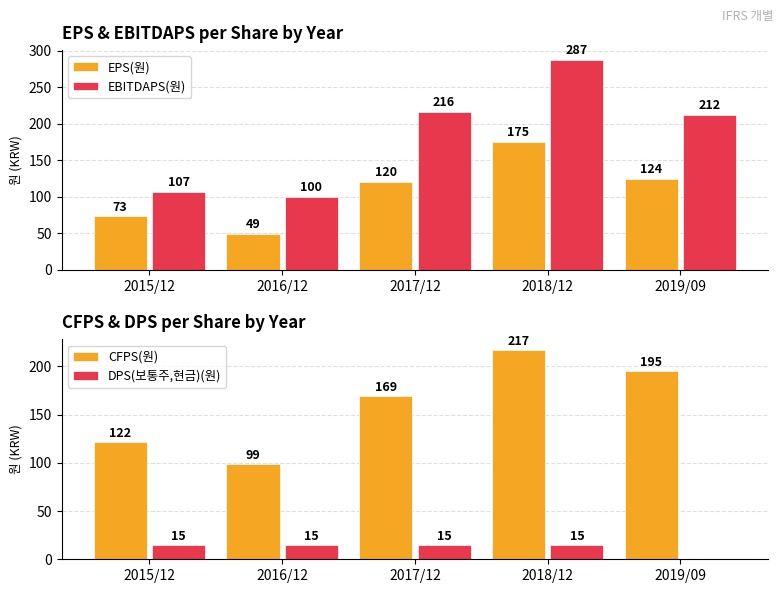

What is the value of the EPS(원) bar at the 1st from the left?

73